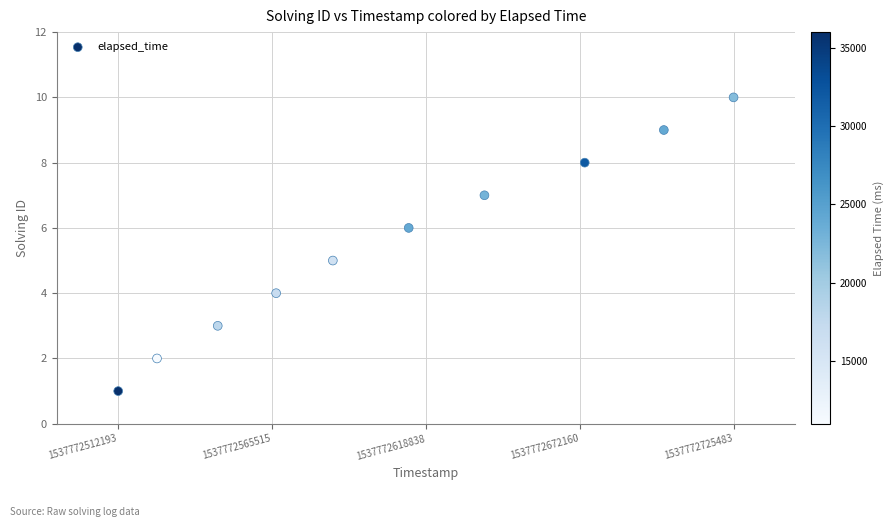

What is the average X value?

1537772609077